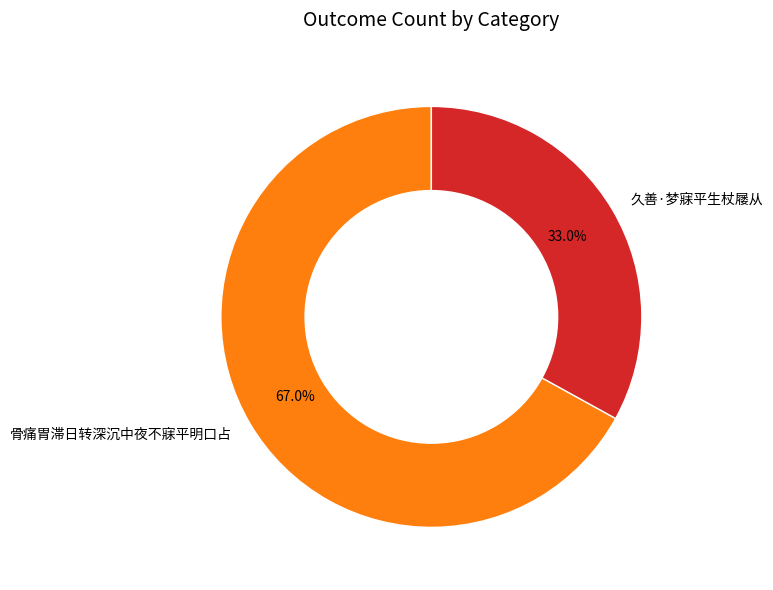

Which slice is the largest?

骨痛胃滞日转深沉中夜不寐平明口占